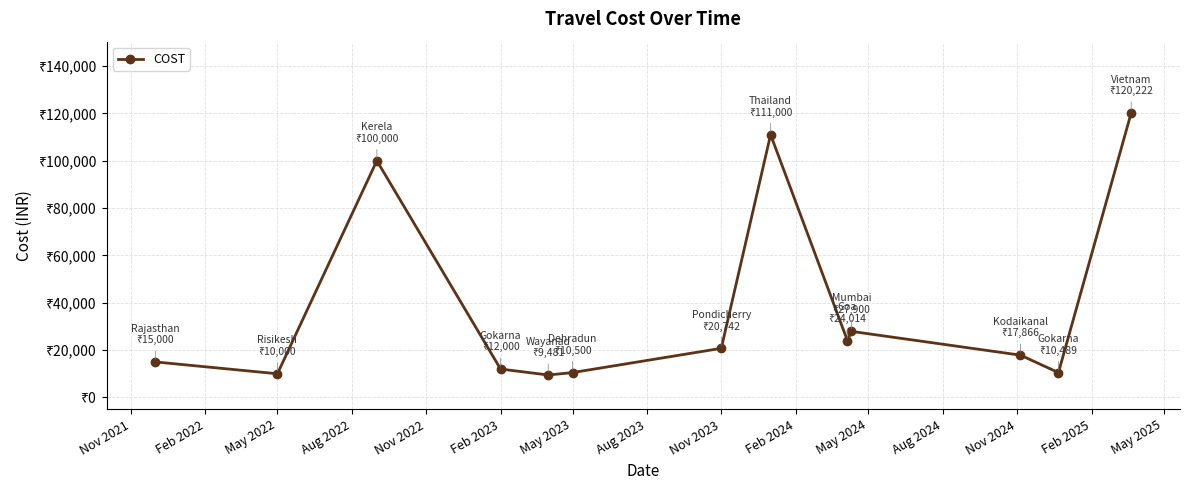

Does the chart have visible grid lines?

Yes